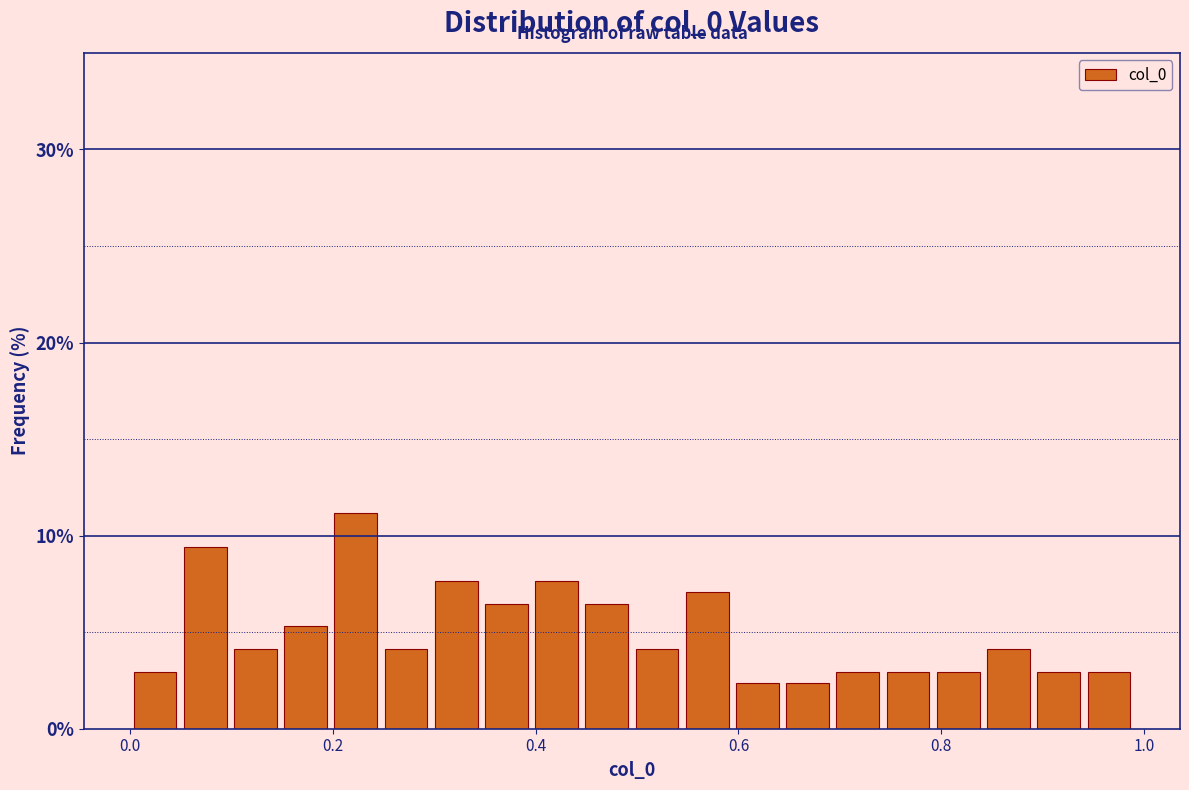

Read against the x-axis, roughly where is the centre of the tallest bar?

0.22